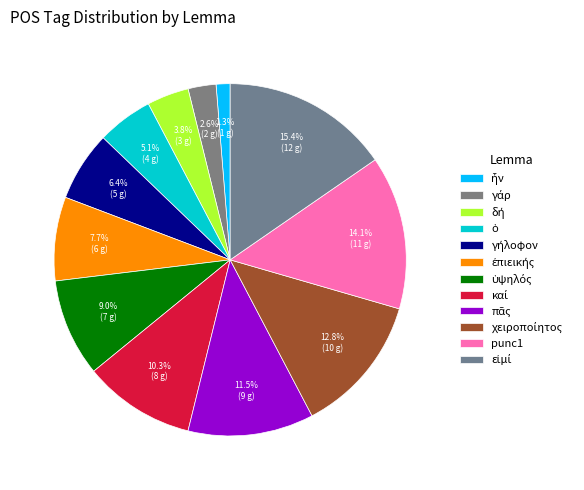

What is the change in value from ὁ to ὑψηλός?

+3